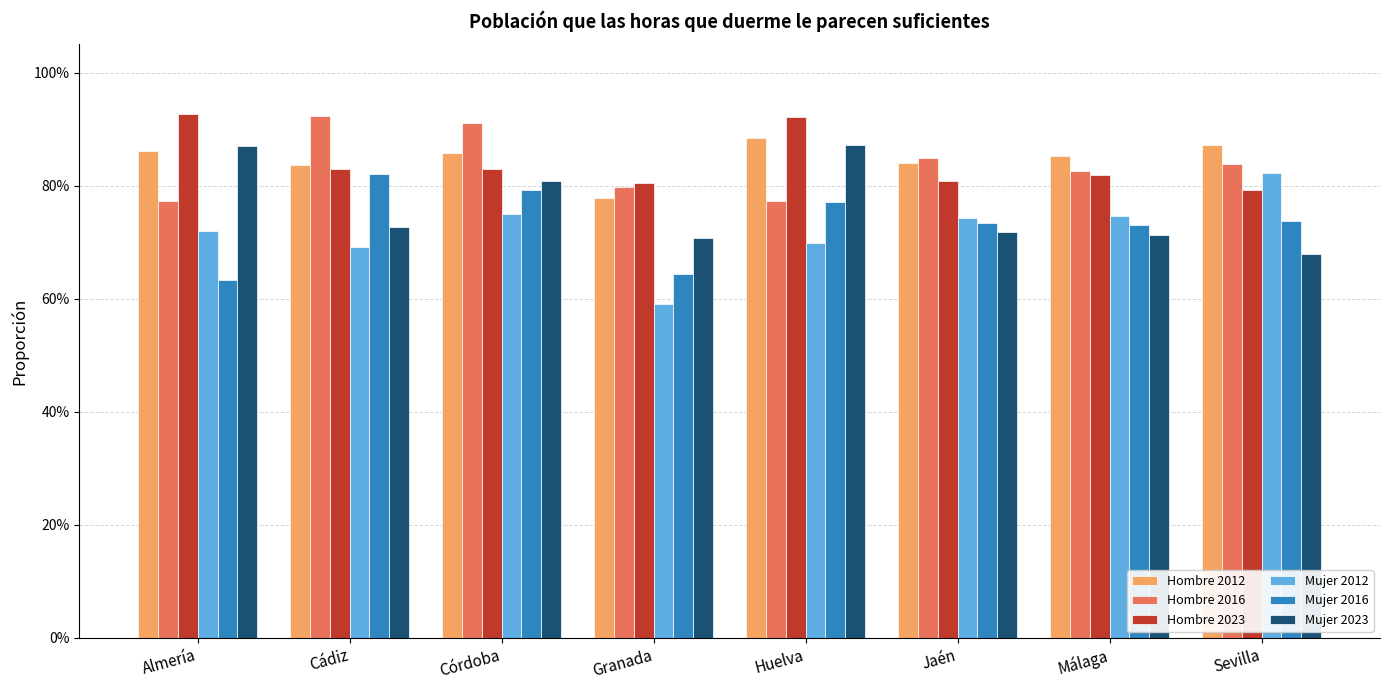

Rank the series by their maximum value, from lowest to highest.

Mujer 2016, Mujer 2012, Mujer 2023, Hombre 2012, Hombre 2016, Hombre 2023